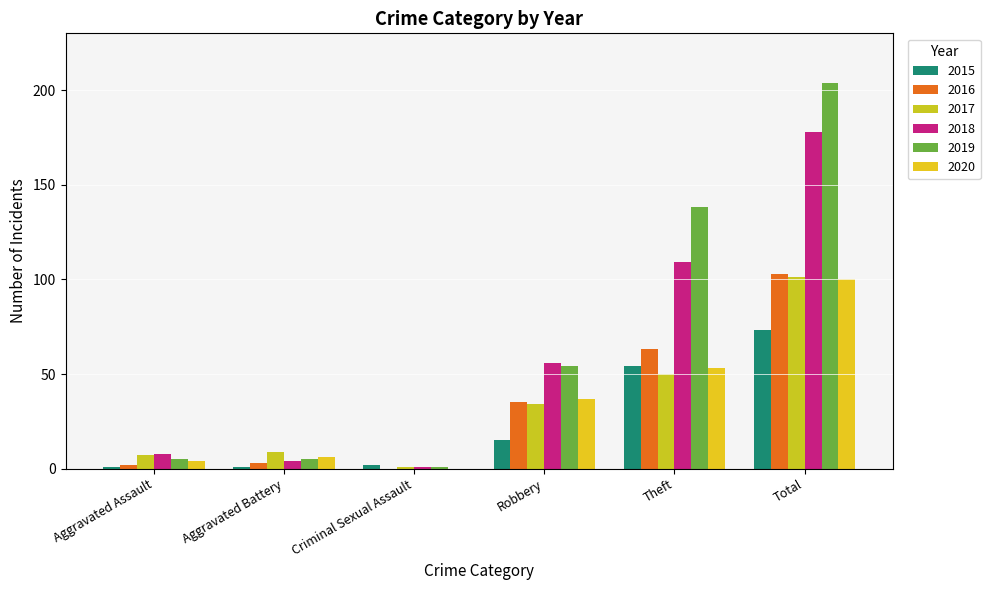

Count the number of data series in this chart.

6